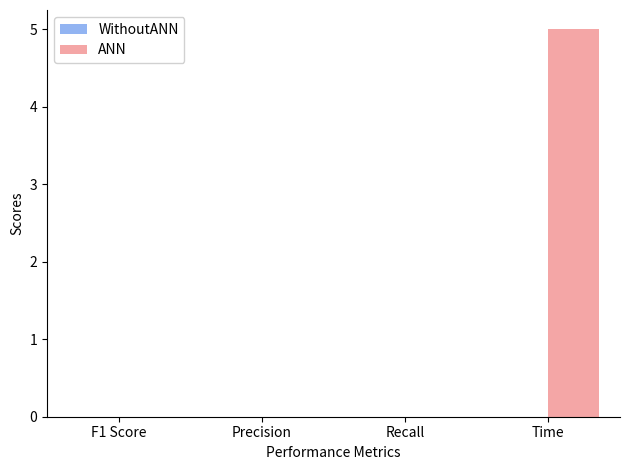

Which label corresponds to the largest value in the chart?

Time